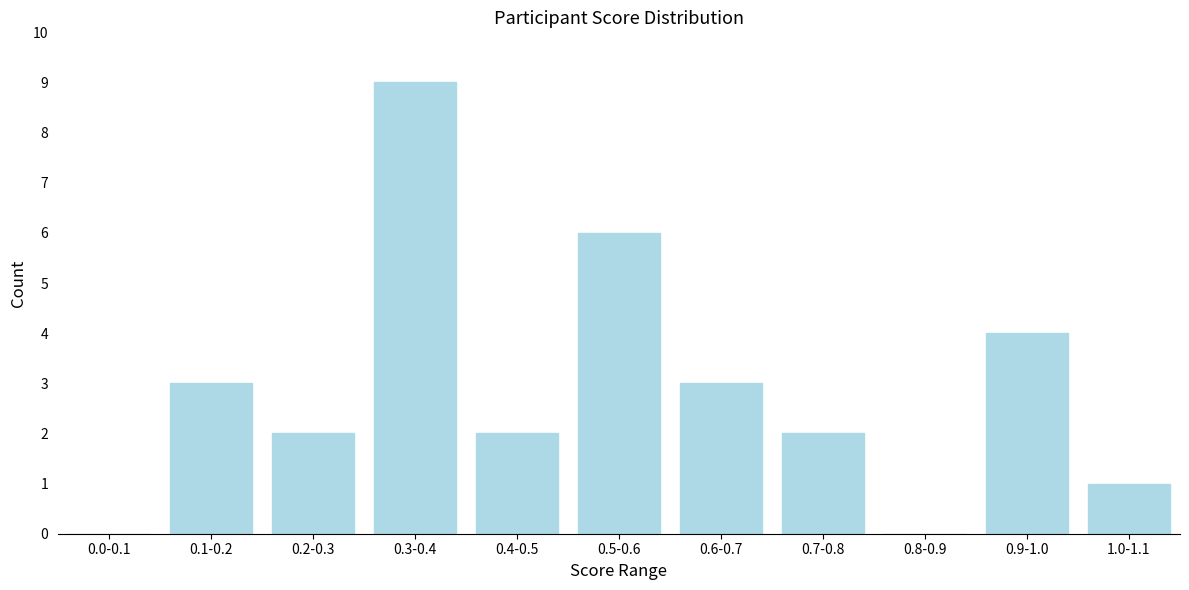

Reading left to right, list all the values displayed in this chart.

0.0-0.1=0	0.1-0.2=3	0.2-0.3=2	0.3-0.4=9	0.4-0.5=2	0.5-0.6=6	0.6-0.7=3	0.7-0.8=2	0.8-0.9=0	0.9-1.0=4	1.0-1.1=1